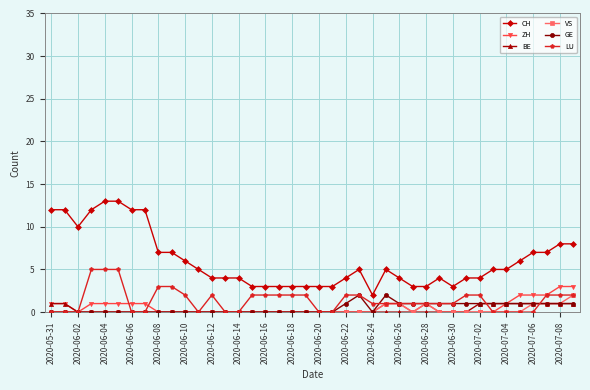

True or false: BE and CH intersect in this chart.

False